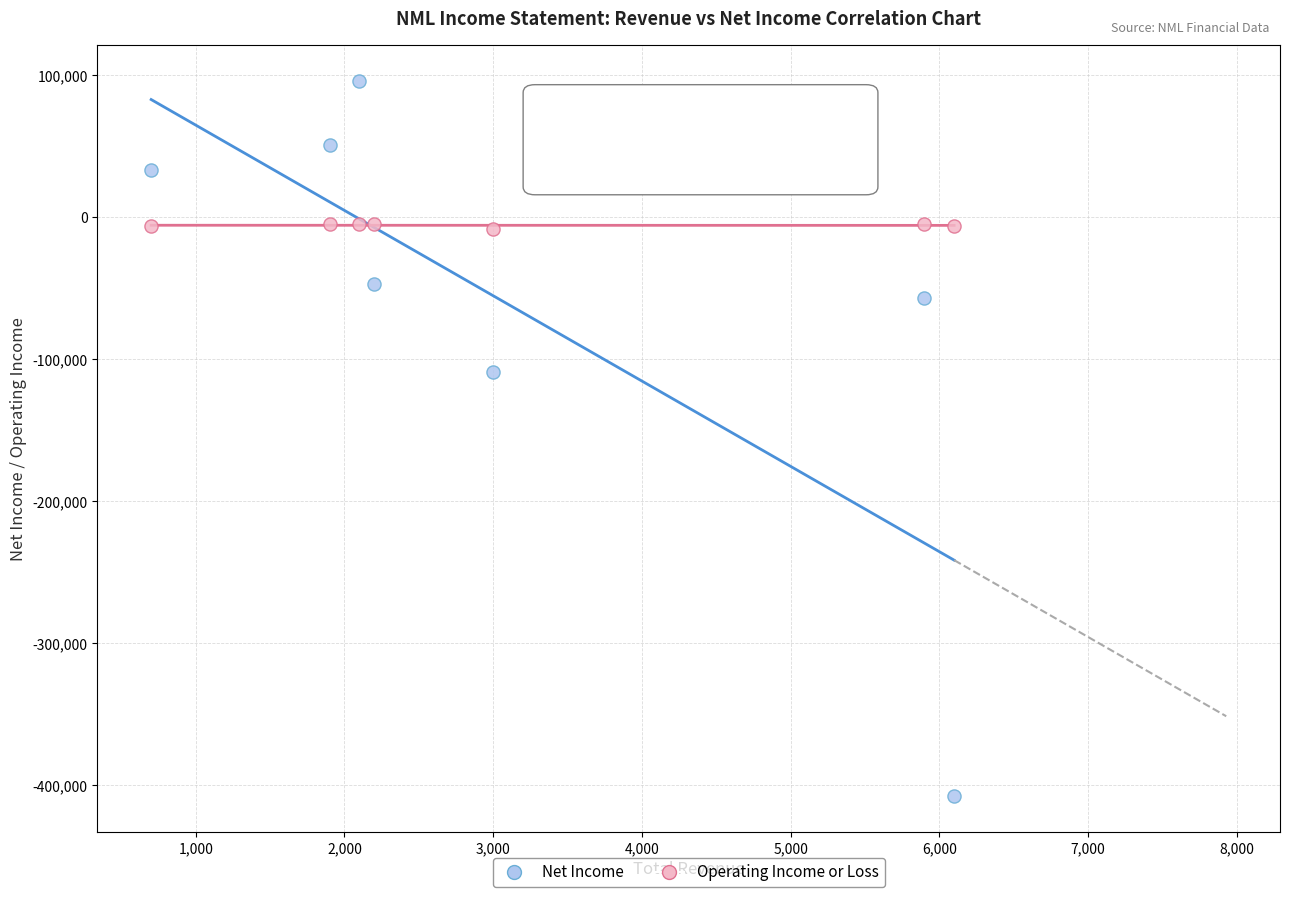

Which series contains the highest Y value?

Net Income